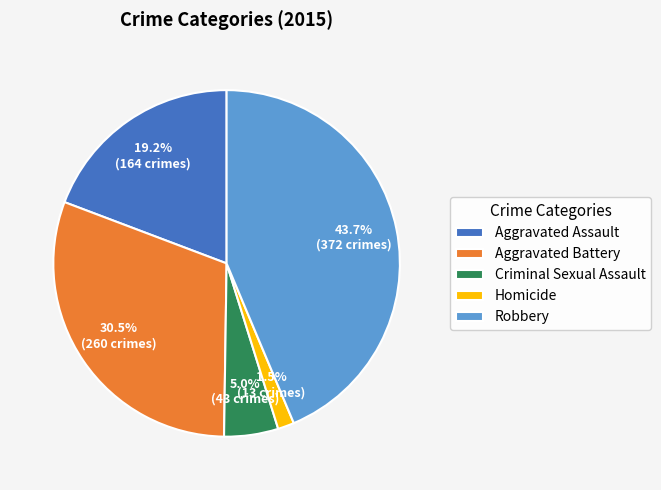

Which has a higher value, Aggravated Assault or Robbery?

Robbery